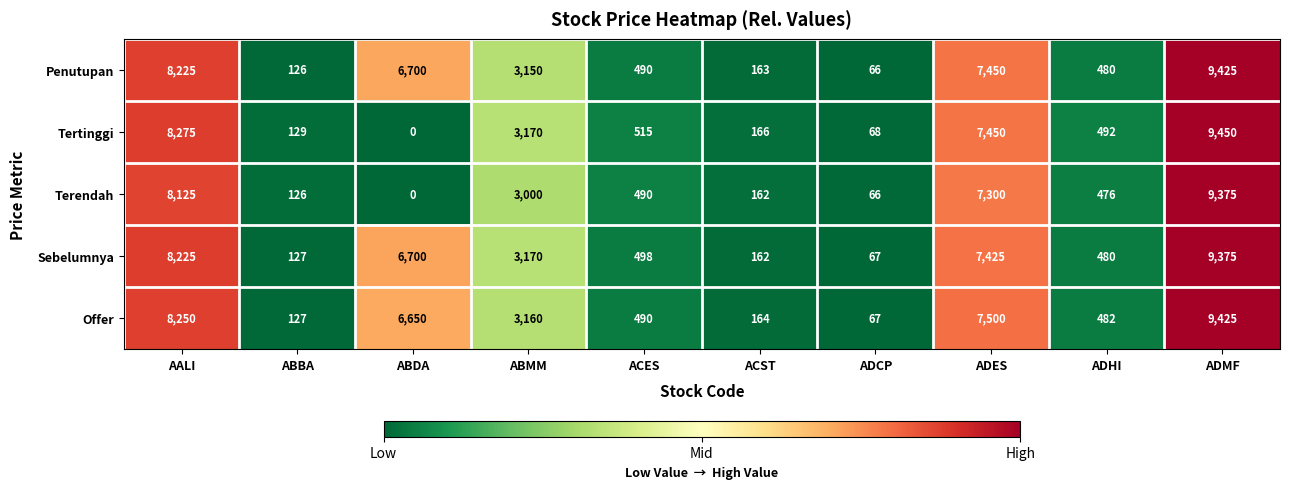

List the labels in order of Terendah value, largest first.

ADMF, AALI, ADES, ABMM, ACES, ADHI, ACST, ABBA, ADCP, ABDA